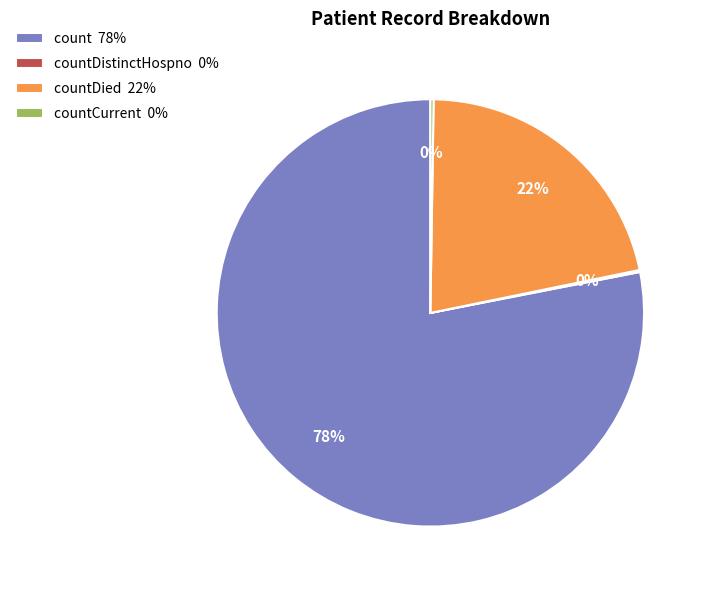

Is count 78% the majority of the pie?

Yes